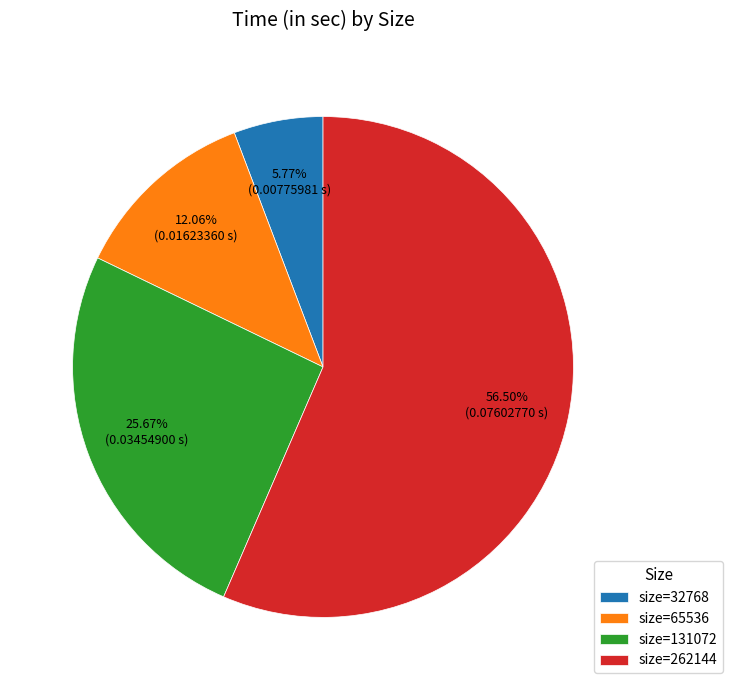

How many segments does this pie chart have?

4